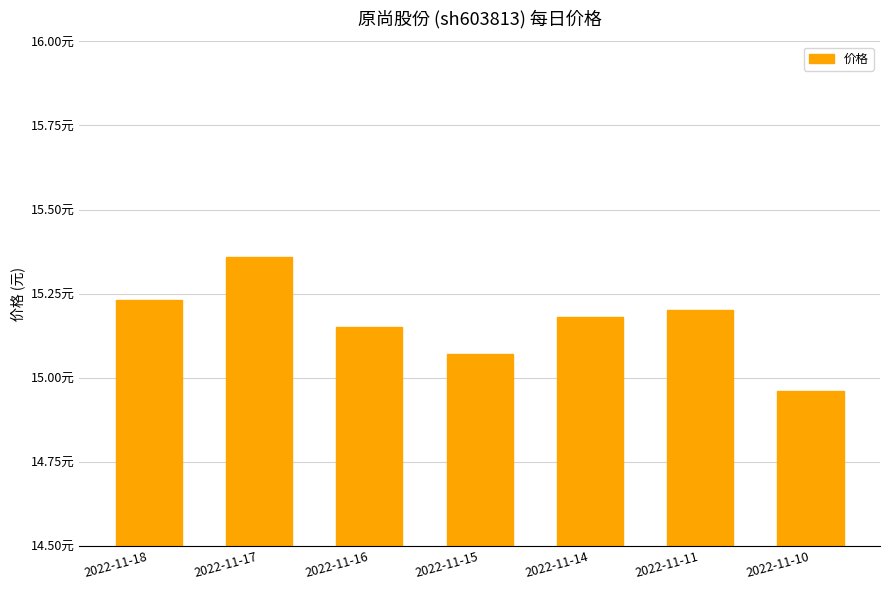

What is the greatest value displayed?

15.4